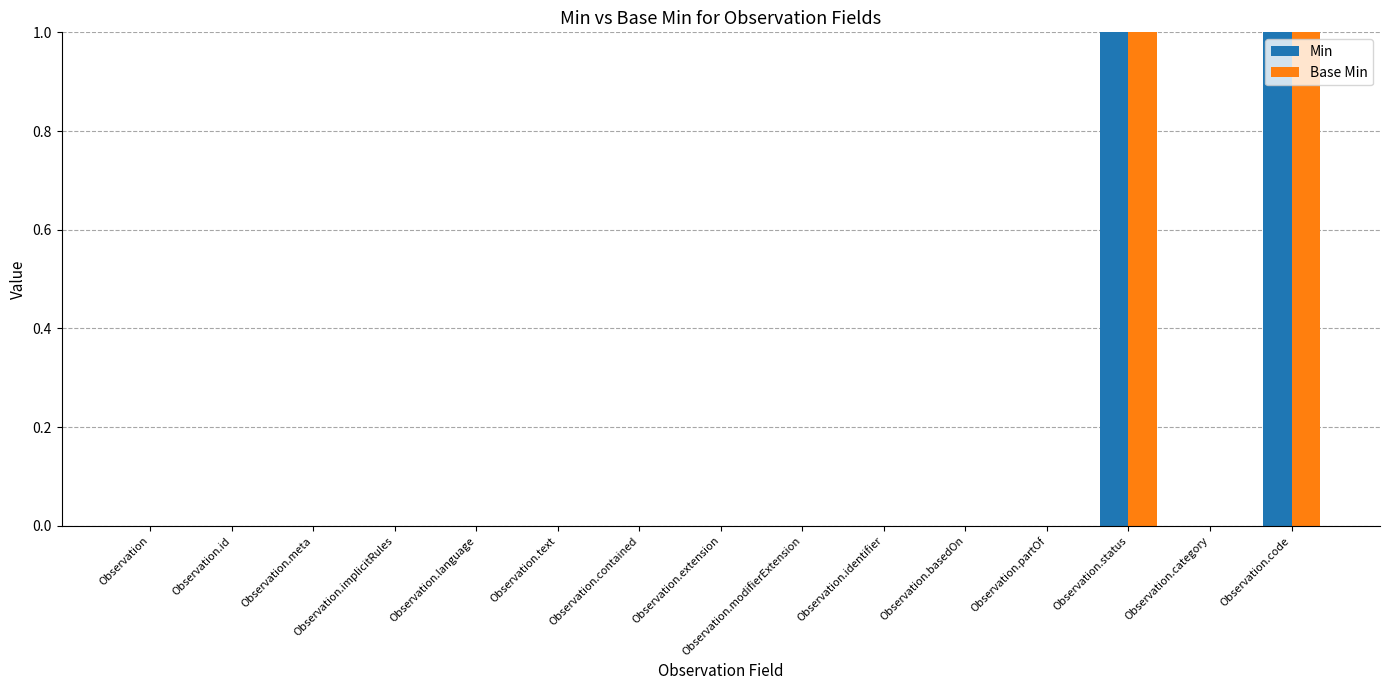

The Min series shows 0 at Observation.category. True or false?

True